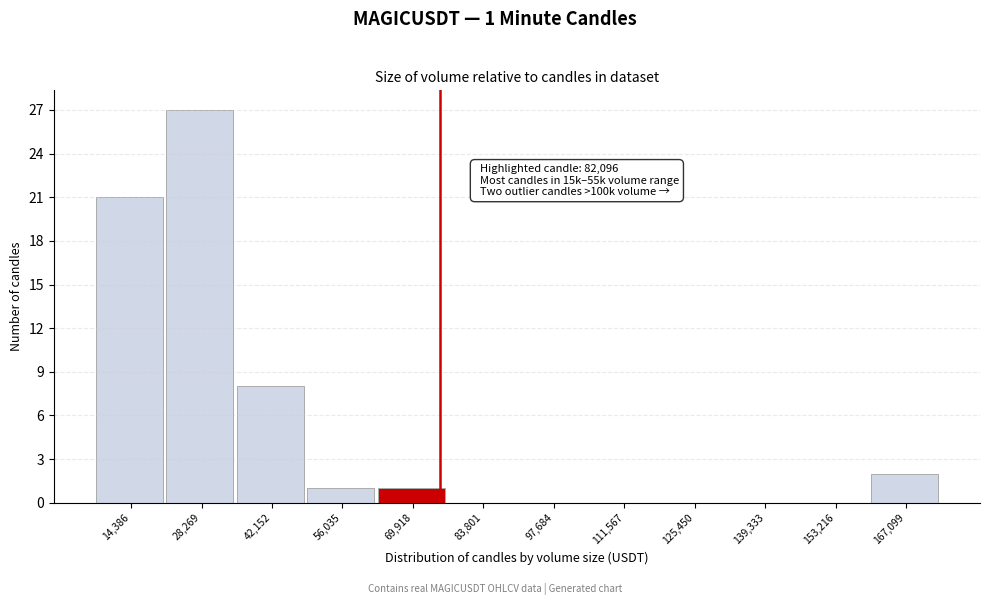

Reading left to right, what are all the values shown in this chart?

14,386=21	28,269=27	42,152=8	56,035=1	69,918=1	83,801=0	97,684=0	111,567=0	125,450=0	139,333=0	153,216=0	167,099=2